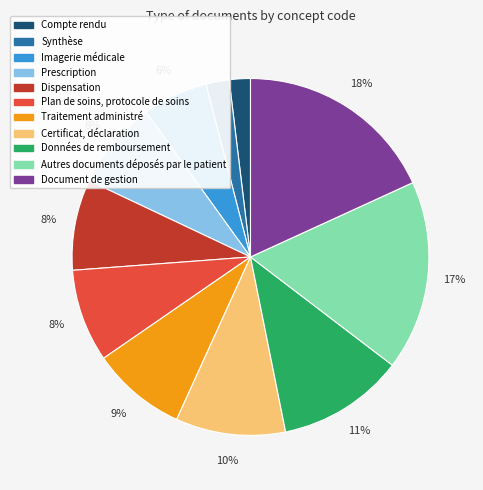

To the nearest percent, what percentage of the pie is Prescription?

8%